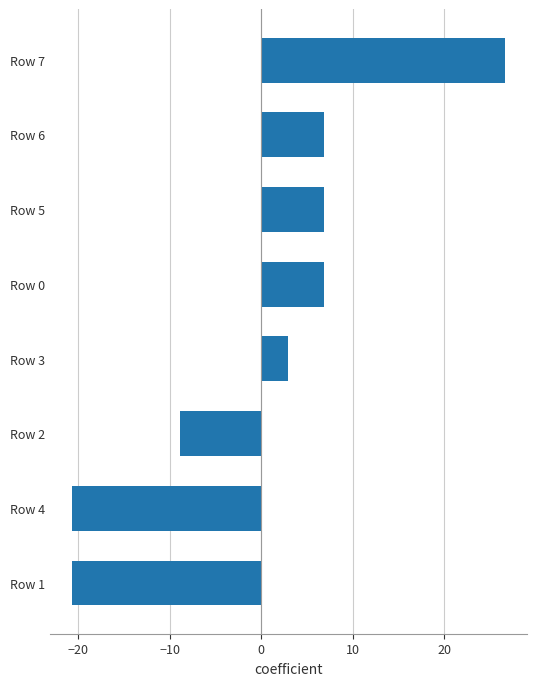

Does the chart contain any negative values?

Yes